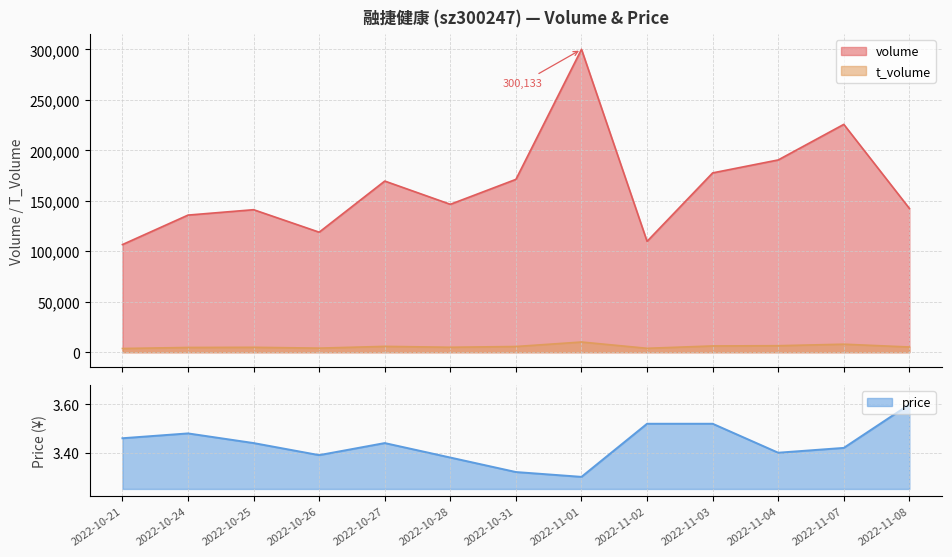

List the series in order of their peak value, lowest first.

price, t_volume, volume